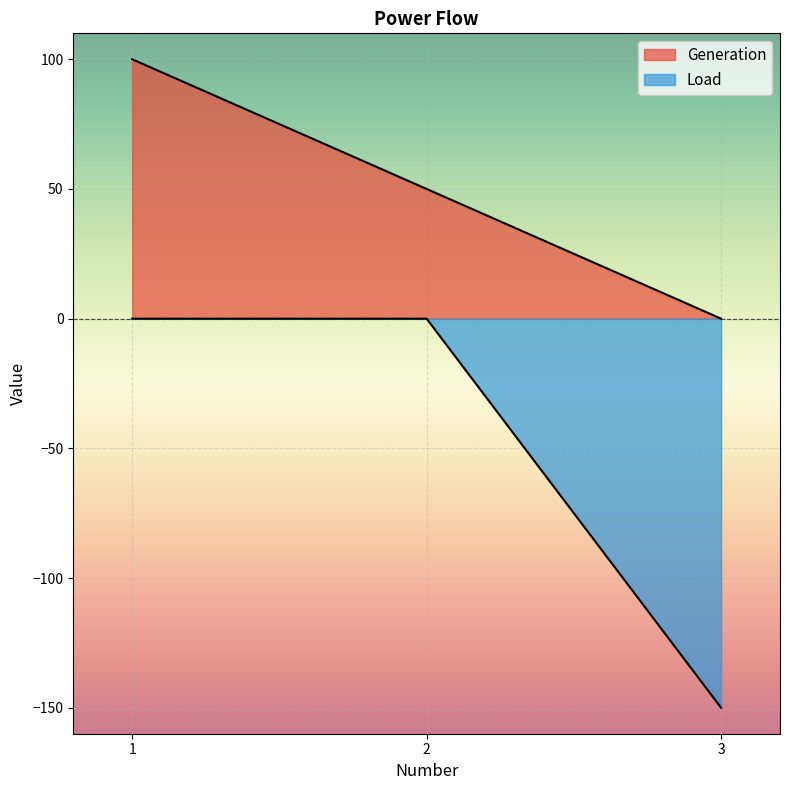

How many lines are shown in the chart?

2